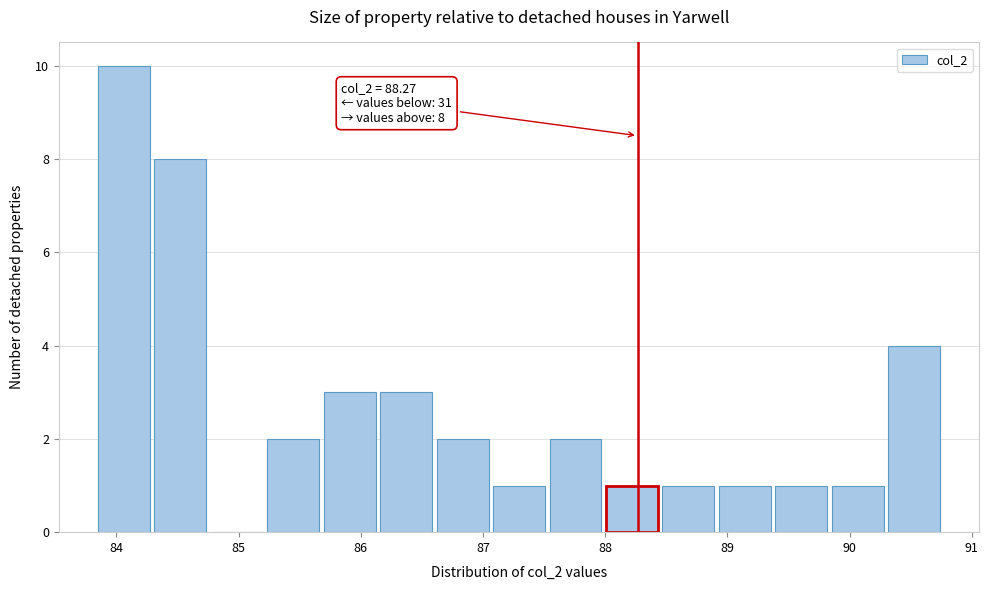

Over which range of the x-axis is the bar tallest?

83.8 to 84.3